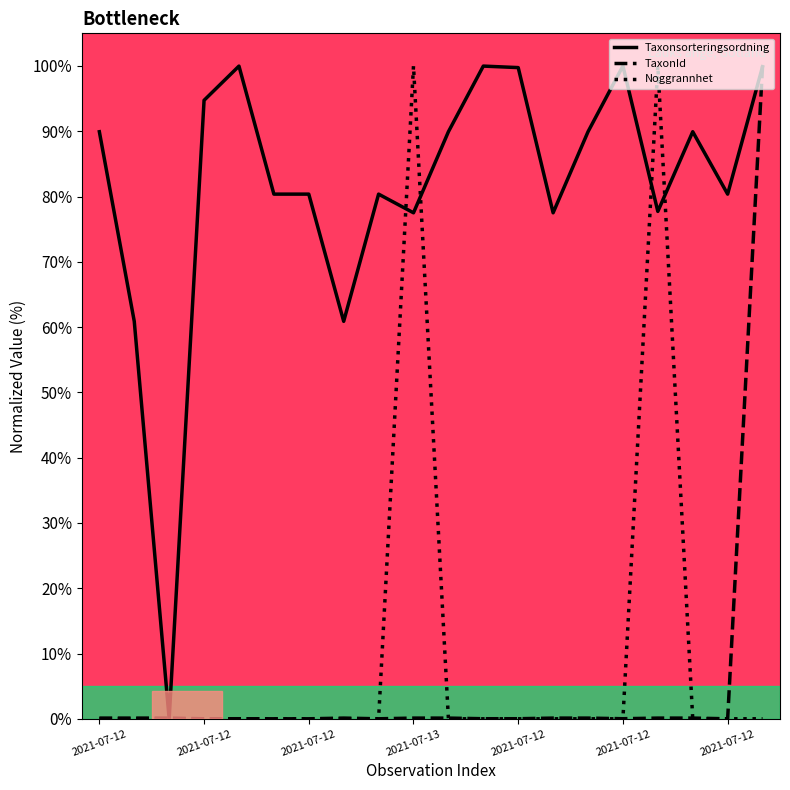

Rank the series by their maximum value, from highest to lowest.

Taxonsorteringsordning, TaxonId, Noggrannhet